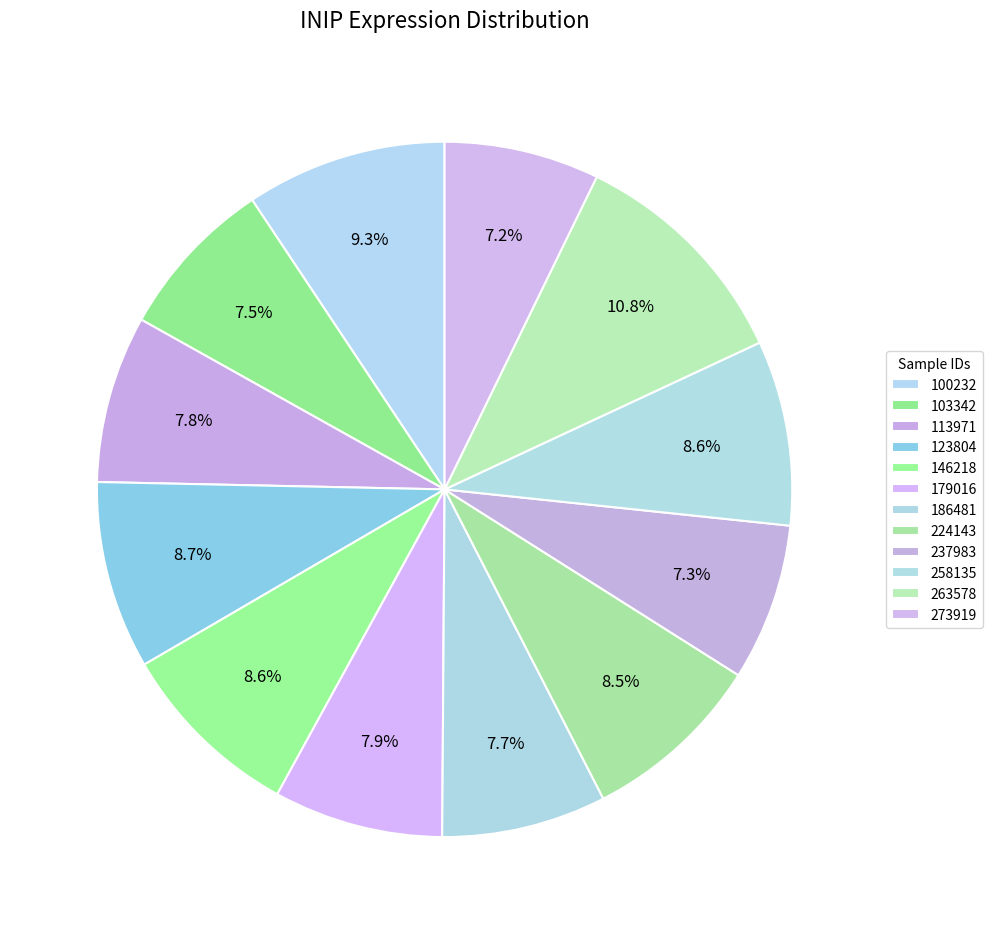

To the nearest percent, what portion does 224143 represent?

8%